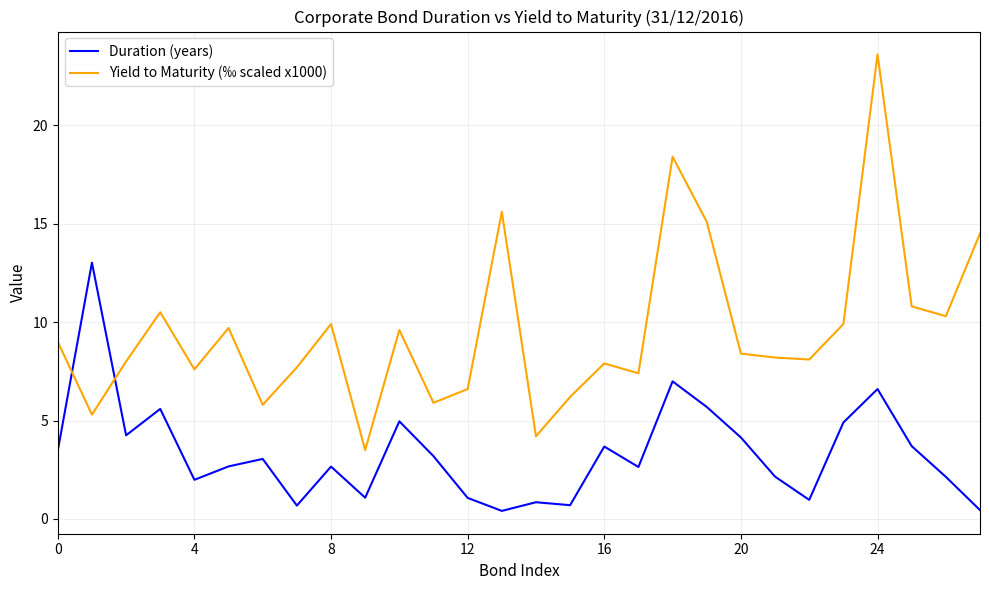

How many lines are shown in the chart?

2